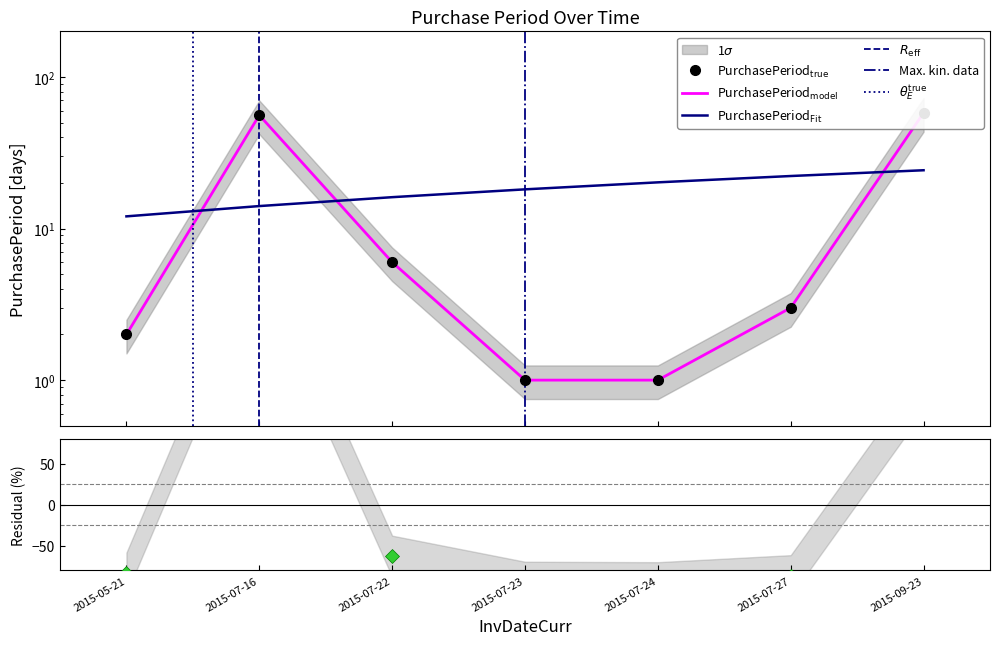

At which category does the chart reach its minimum across all series?

2015-07-23